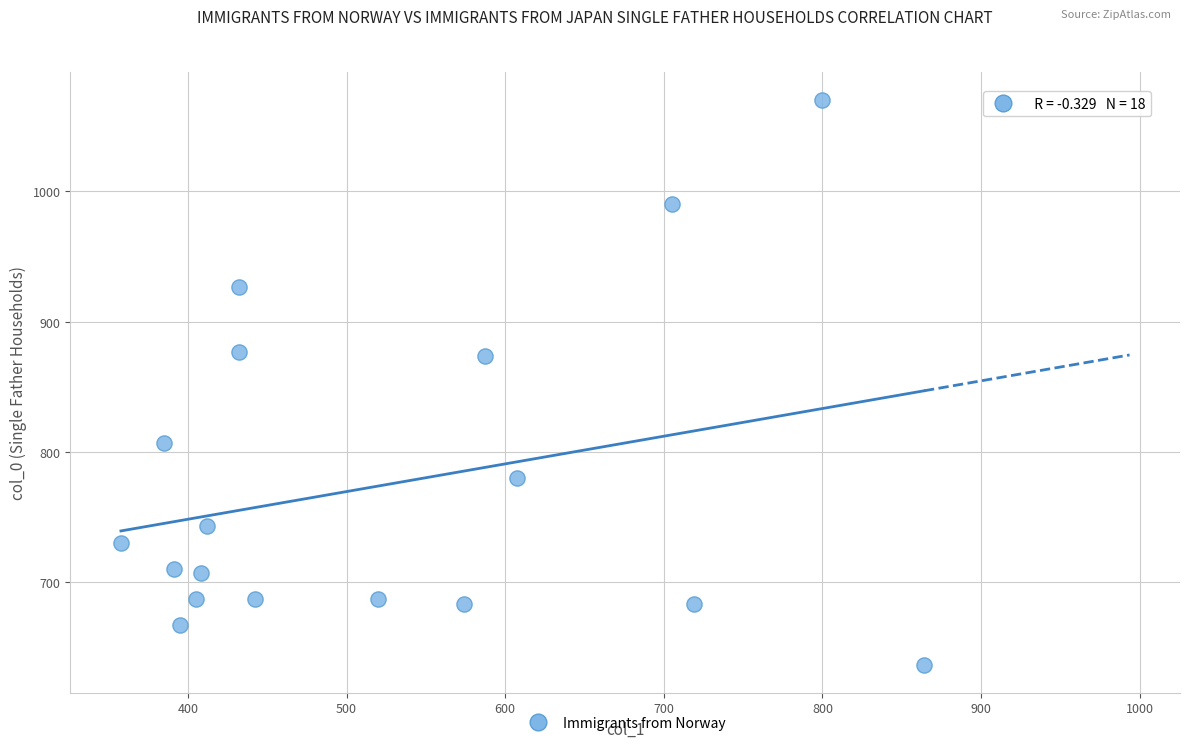

What is the range of Y values (max minus min)?

433.3